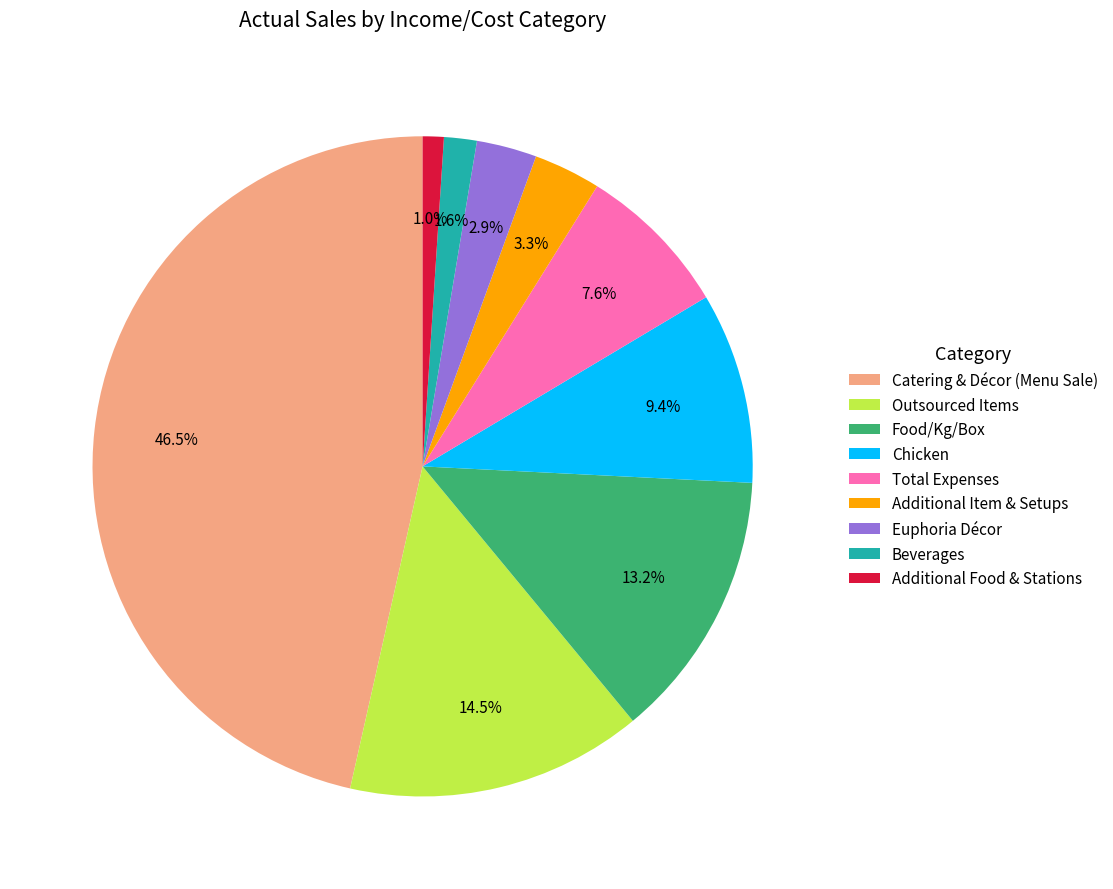

Count the number of slices in the pie.

9